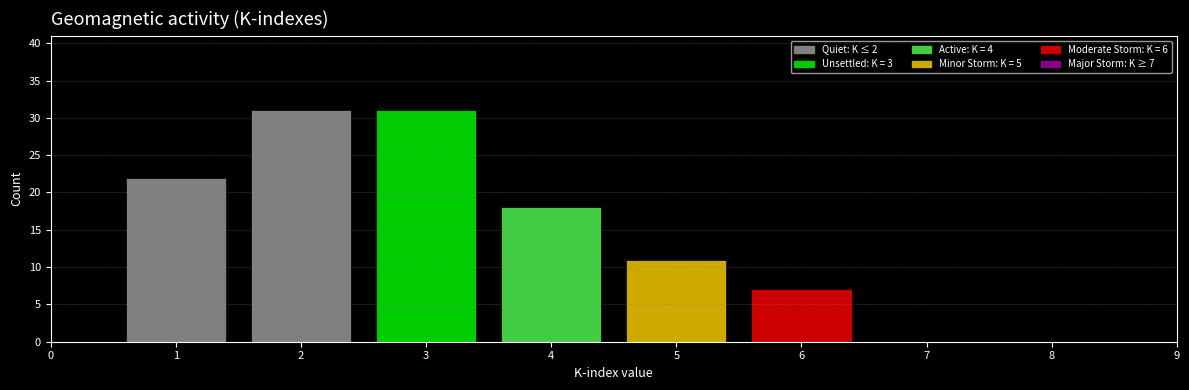

Reading left to right, list all the values displayed in this chart.

0=0	1=22	2=31	3=31	4=18	5=11	6=7	7=0	8=0